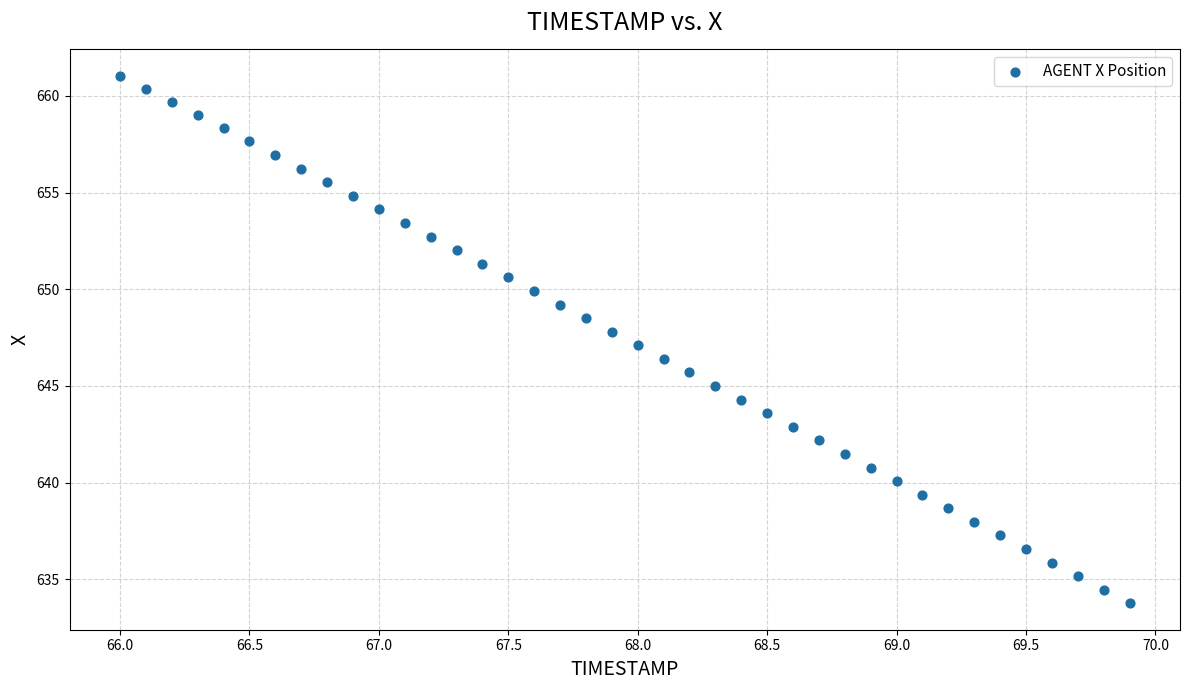

What is the range of Y values (max minus min)?

27.3